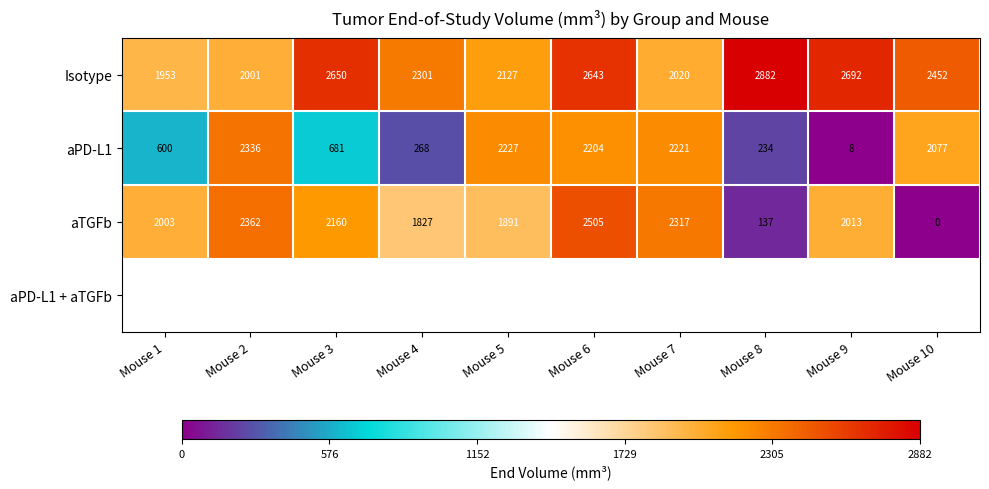

What is the greatest value displayed?

2881.9